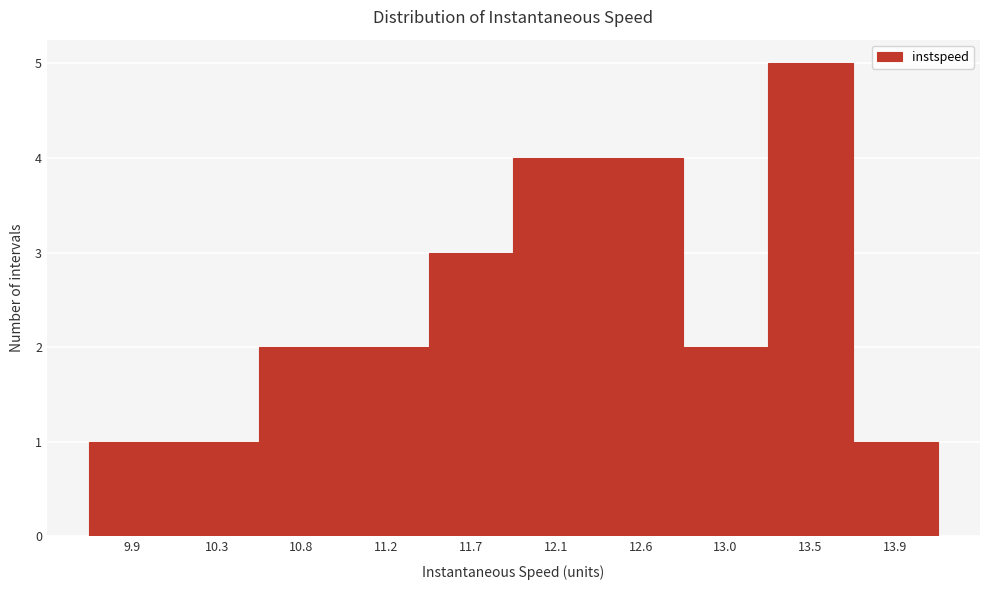

Reading left to right, transcribe all the data shown in this chart.

9.9=1	10.3=1	10.8=2	11.2=2	11.7=3	12.1=4	12.6=4	13.0=2	13.5=5	13.9=1